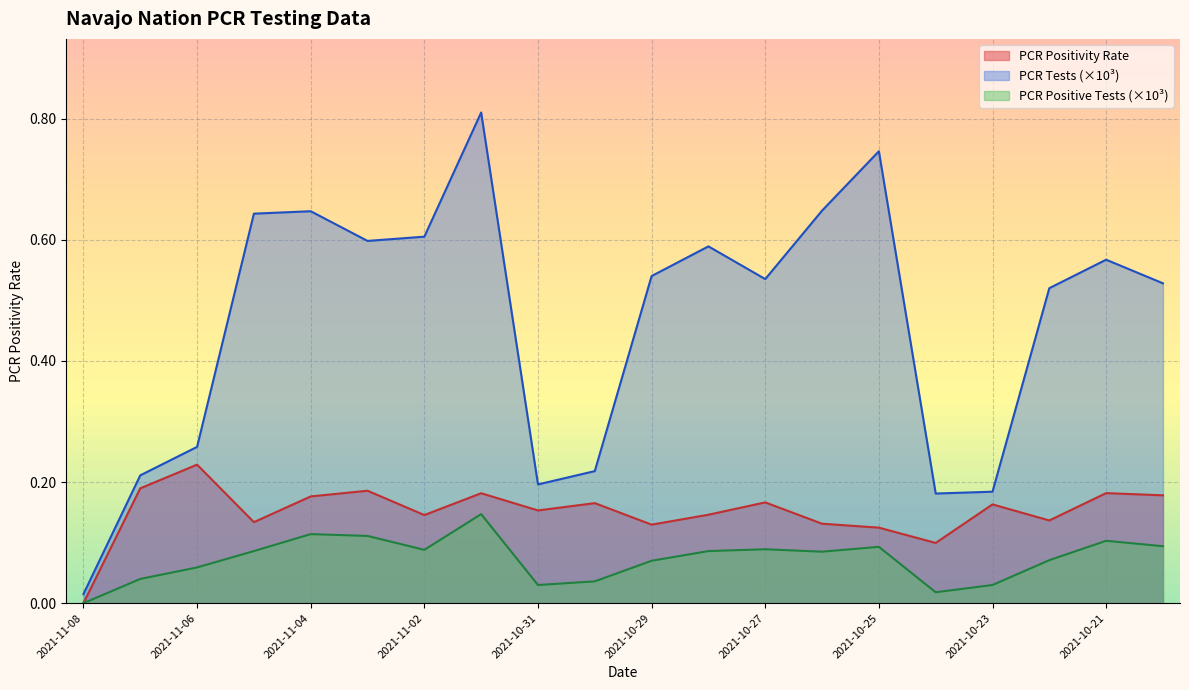

Between 2021-10-28 and 2021-10-31, which is larger?

2021-10-31